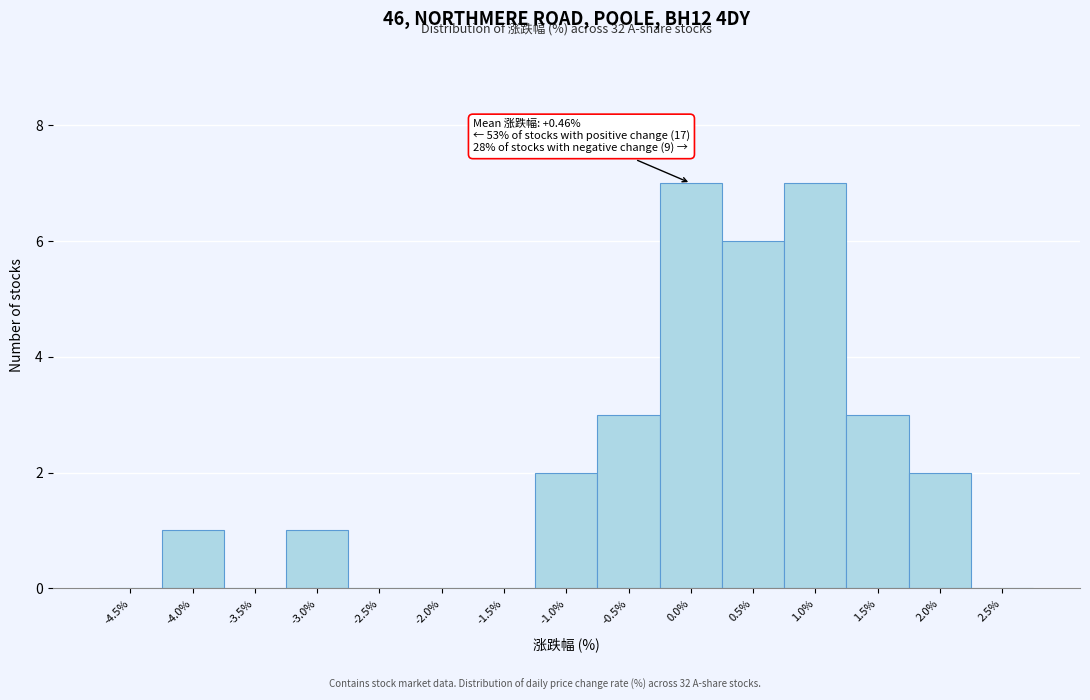

Reading left to right, what are all the values shown in this chart?

-4.5%=0	-4.0%=1	-3.5%=0	-3.0%=1	-2.5%=0	-2.0%=0	-1.5%=0	-1.0%=2	-0.5%=3	0.0%=7	0.5%=6	1.0%=7	1.5%=3	2.0%=2	2.5%=0